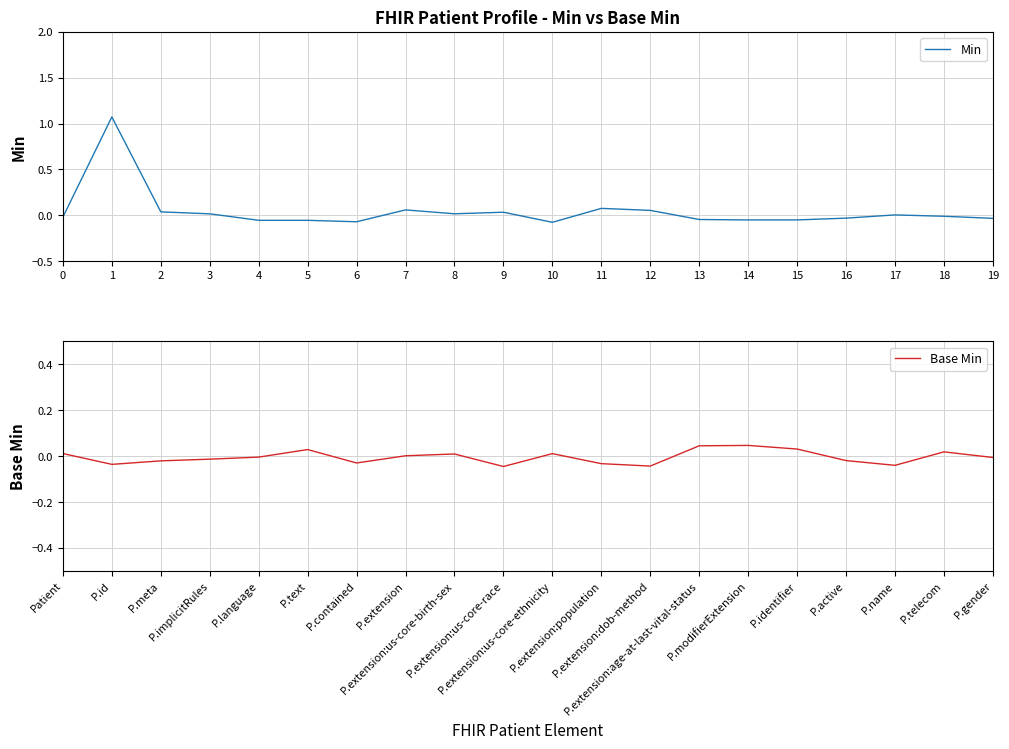

Is it true that Min equals 0.1 at 11?

True